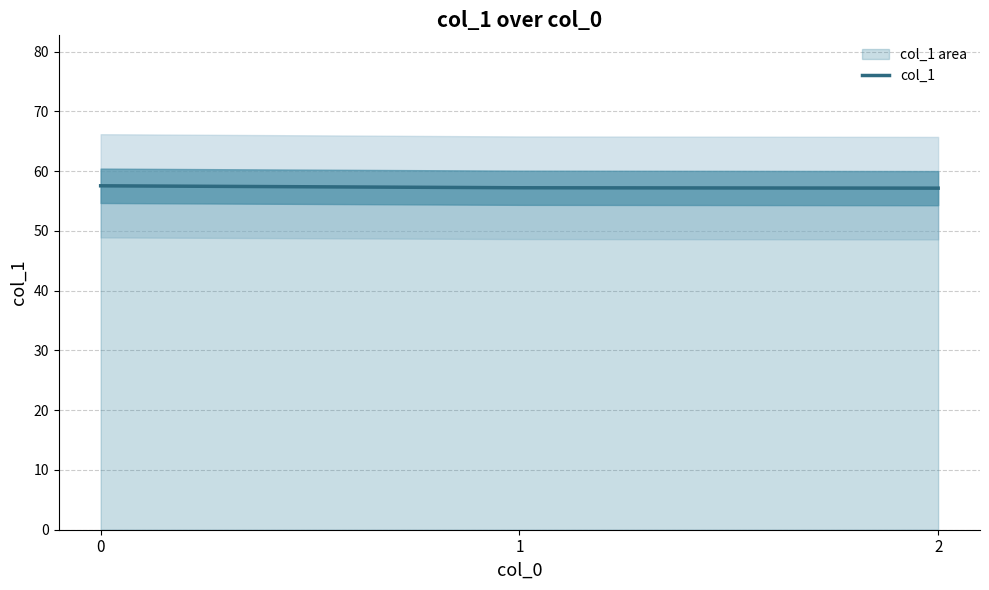

How many values are between 57 and 58?

3